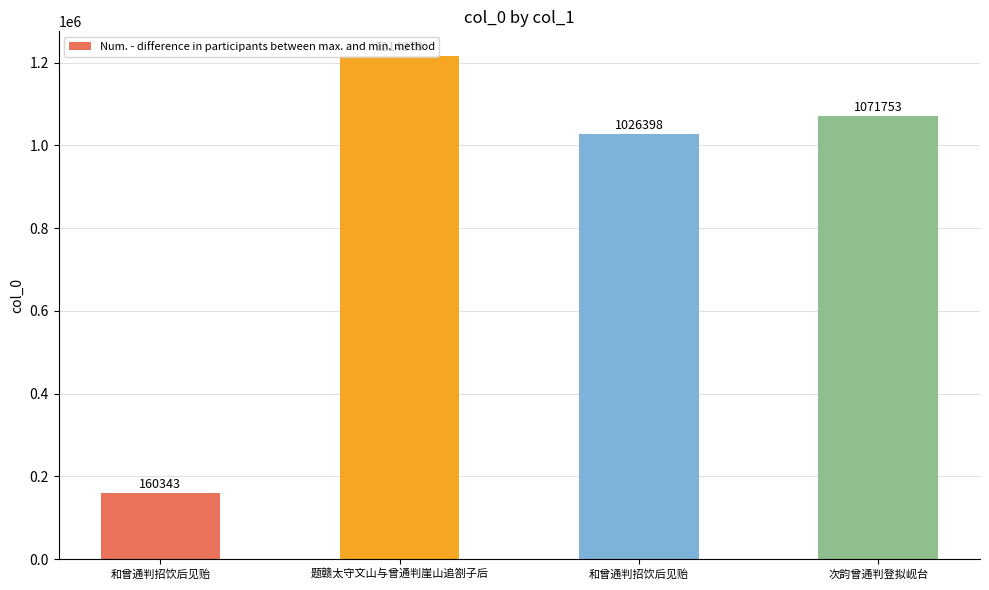

How many distinct data groups are displayed?

1